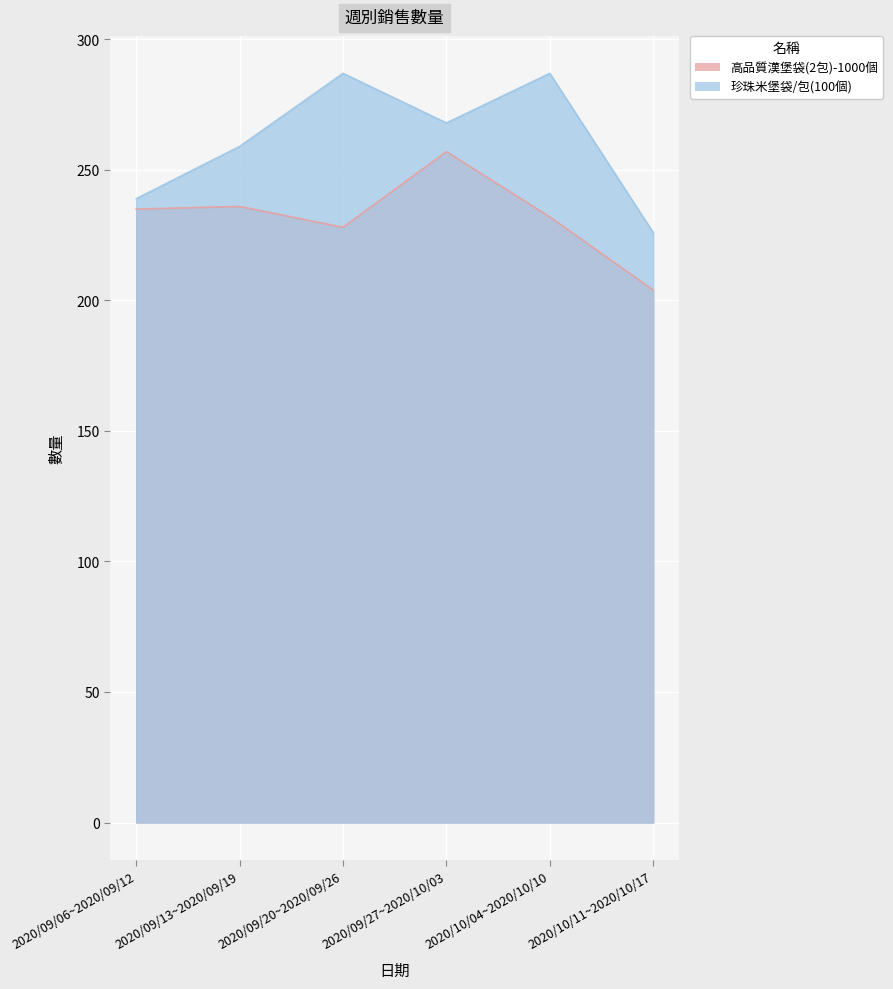

What are all the series names shown in the legend?

高品質漢堡袋(2包)-1000個, 珍珠米堡袋/包(100個)